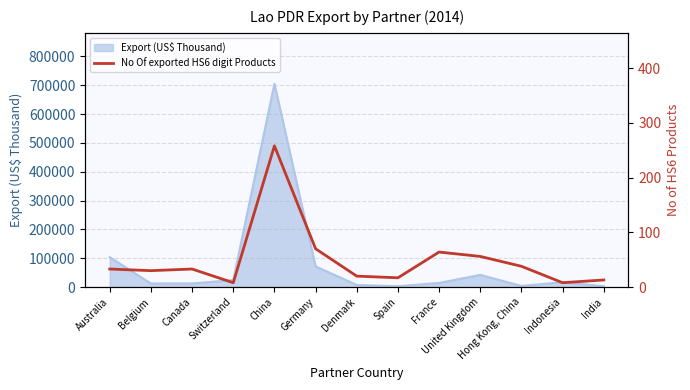

What position from the left is Denmark?

7